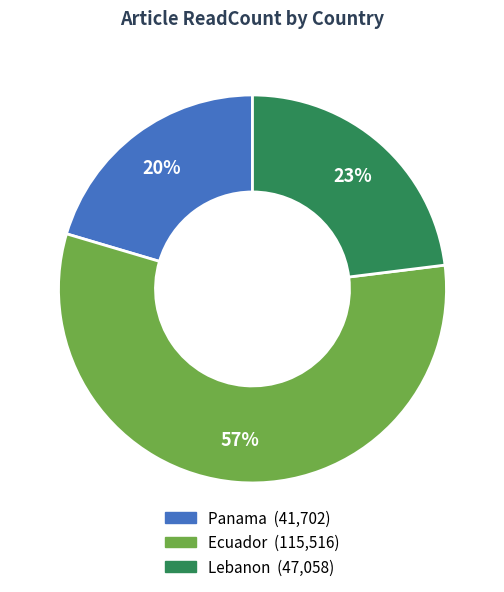

To the nearest percent, what is the average slice percentage?

33%